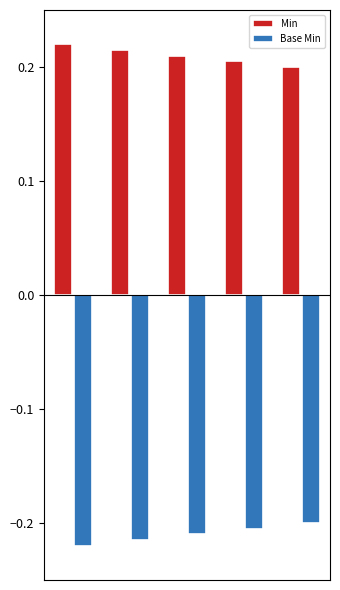

At how many categories does at least one series exceed 0?

5